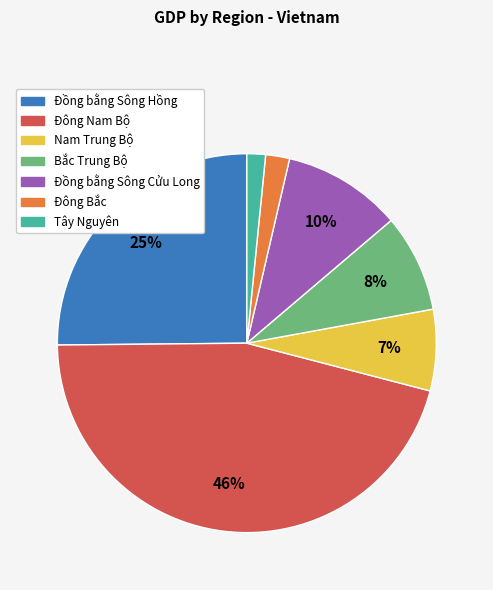

Which slice is the largest?

Đông Nam Bộ